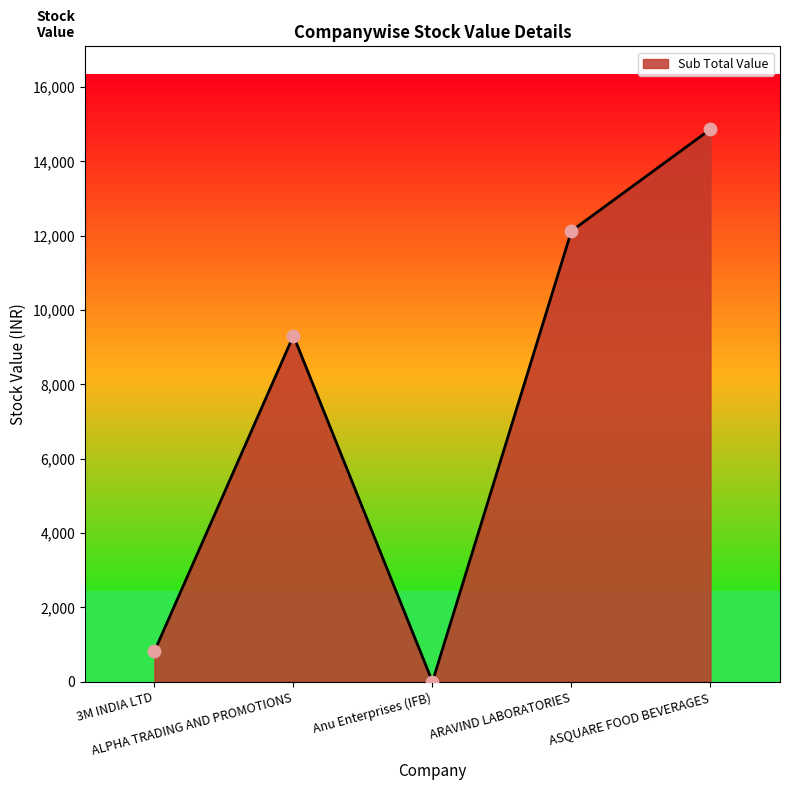

Which has a higher value, ASQUARE FOOD BEVERAGES or ALPHA TRADING AND PROMOTIONS?

ASQUARE FOOD BEVERAGES